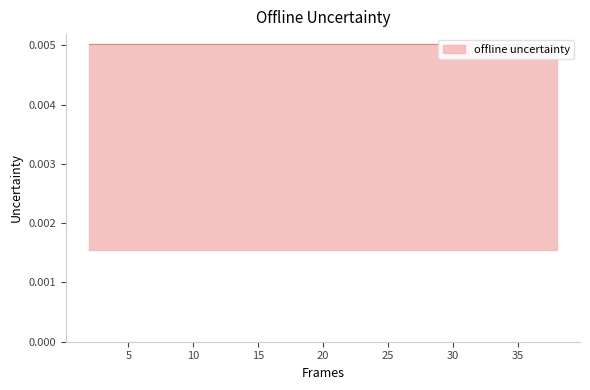

The mean series shows 0.0 at 11. True or false?

False